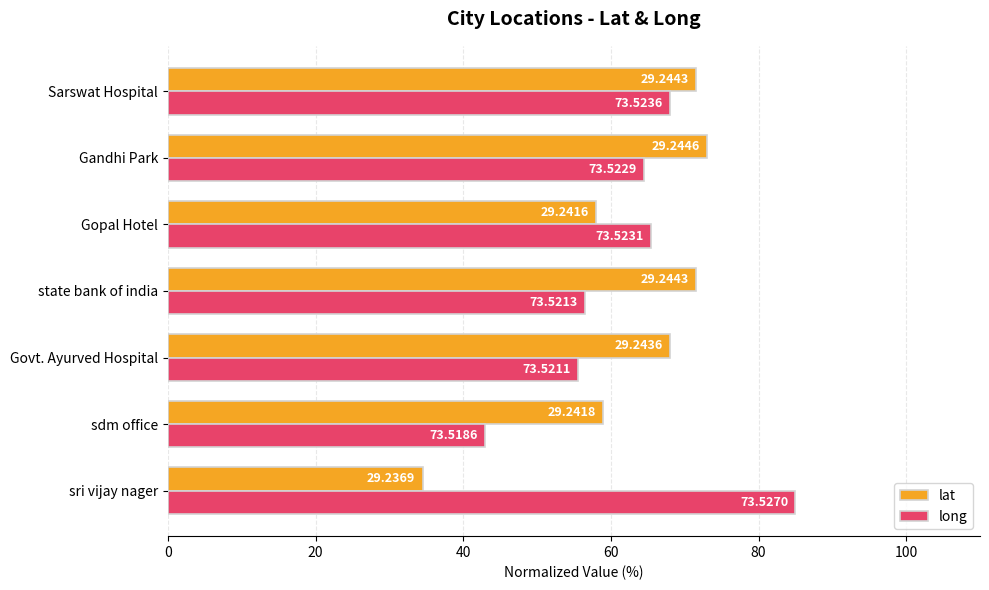

What is the value of the lat bar at the 1st from the left?

34.5